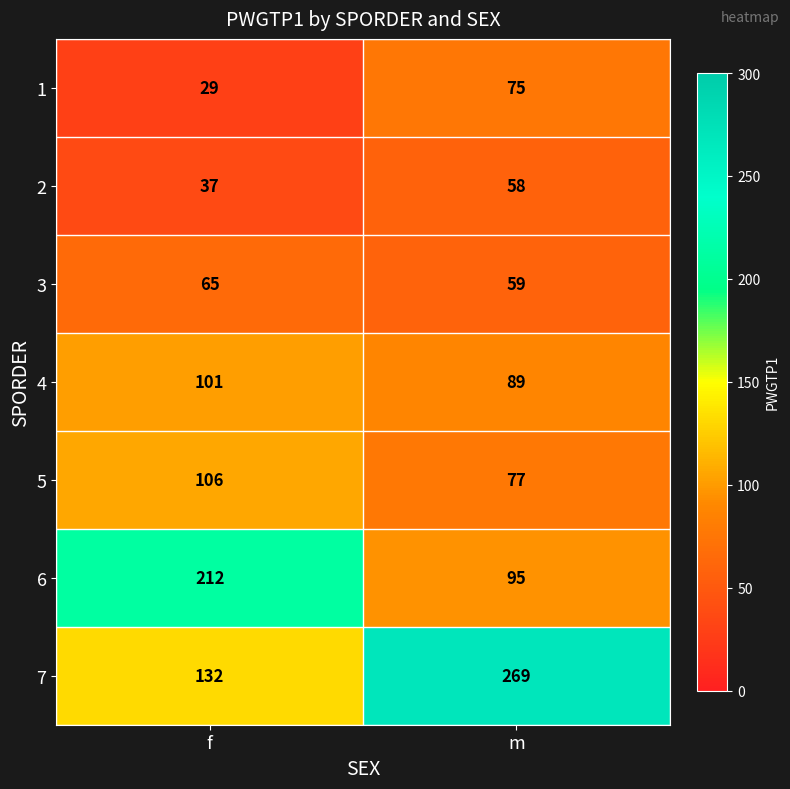

List the series in order of their peak value, lowest first.

2, 3, 1, 4, 5, 6, 7